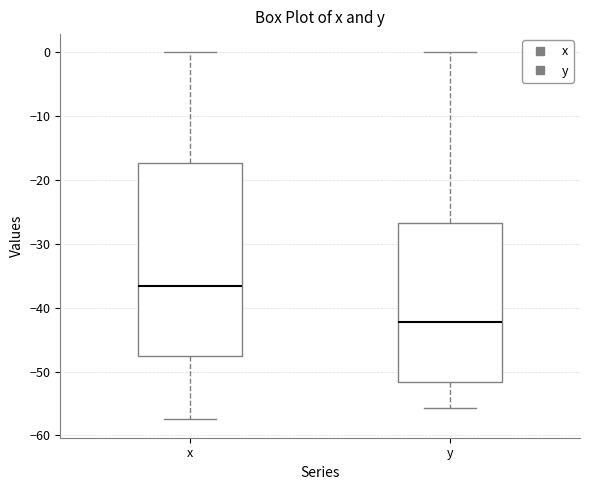

Reading left to right, read every box against the y-axis: the position of its median line, the range the box covers, and the ends of its whiskers. The values are not printed on the chart, so give them approximately, as read against the axis.

x: median -37, box -48 to -17, whiskers -57 to 0
y: median -42, box -52 to -27, whiskers -56 to 0